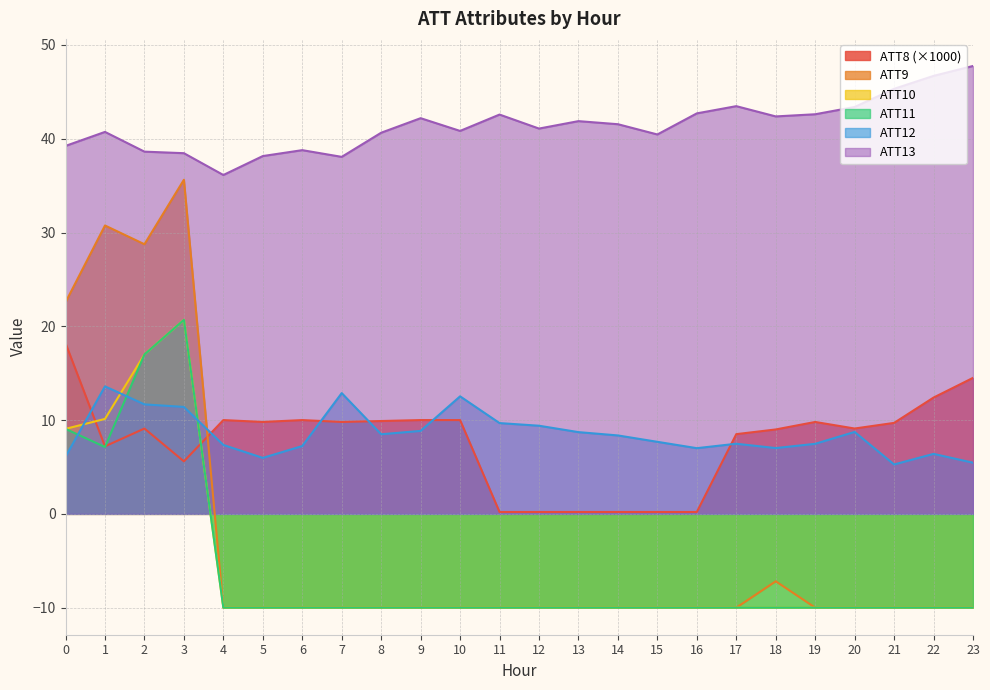

What is the spread (max minus min) of values at 5?

48.2